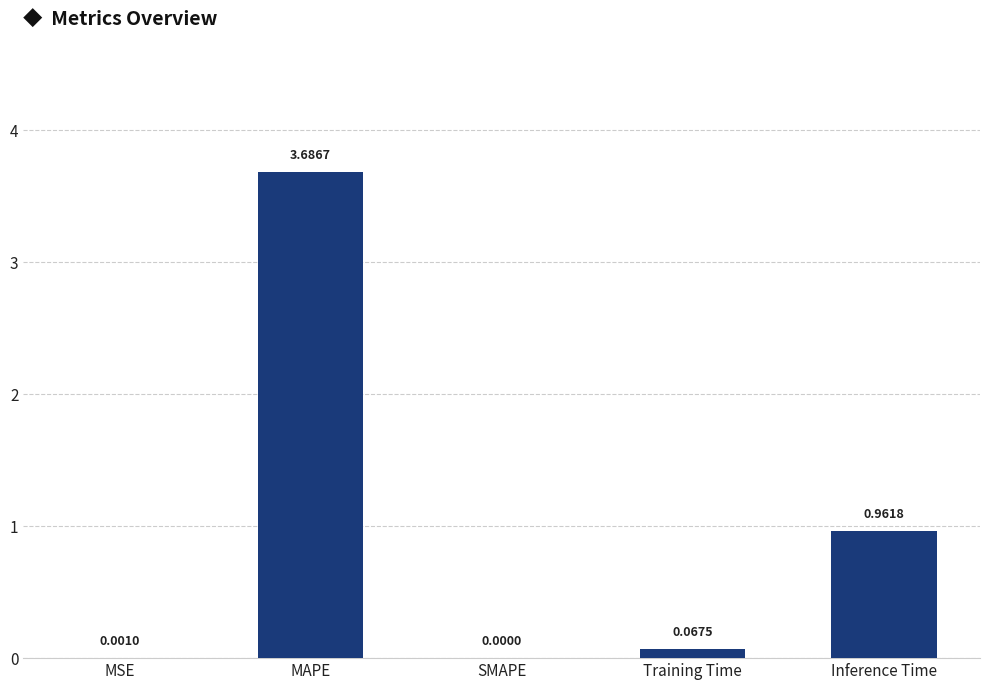

Which label corresponds to the largest value in the chart?

MAPE